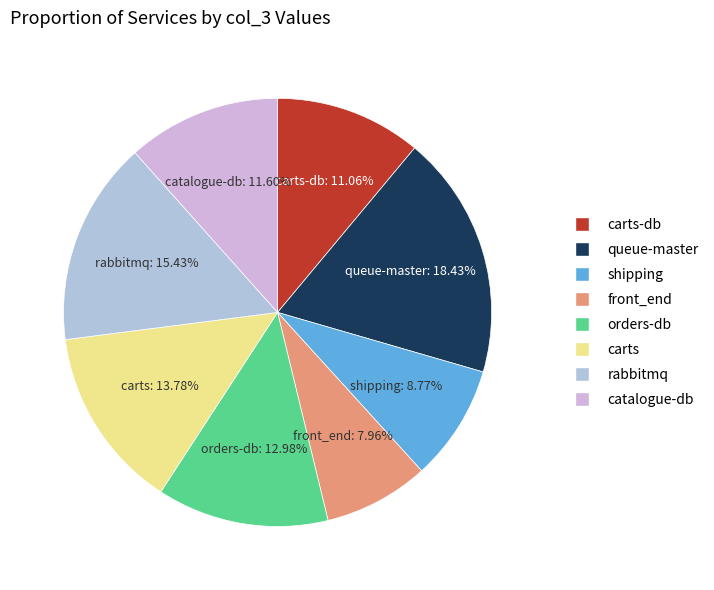

How many segments does this pie chart have?

8